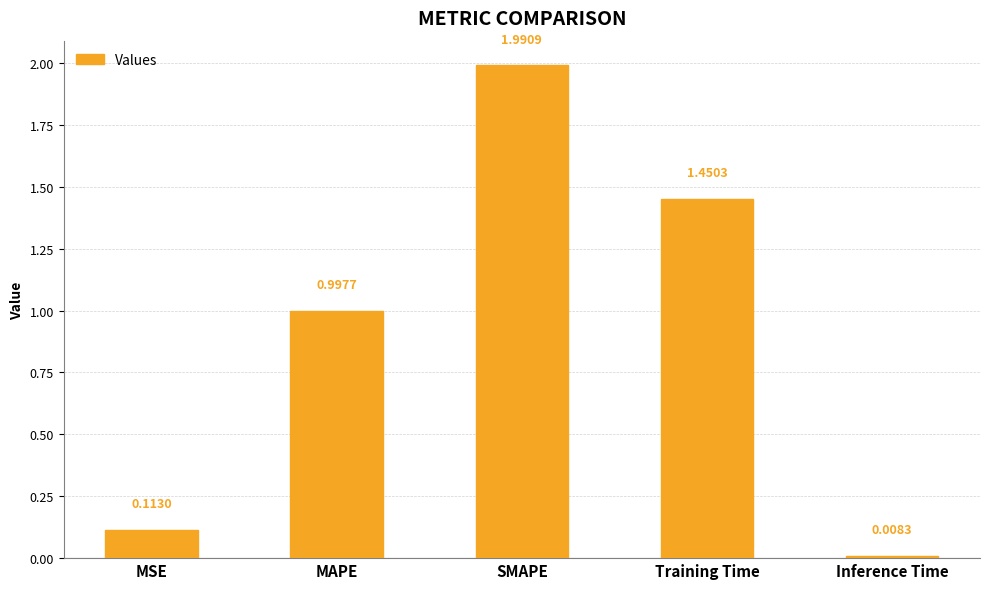

At which category does the chart reach its minimum across all series?

Inference Time